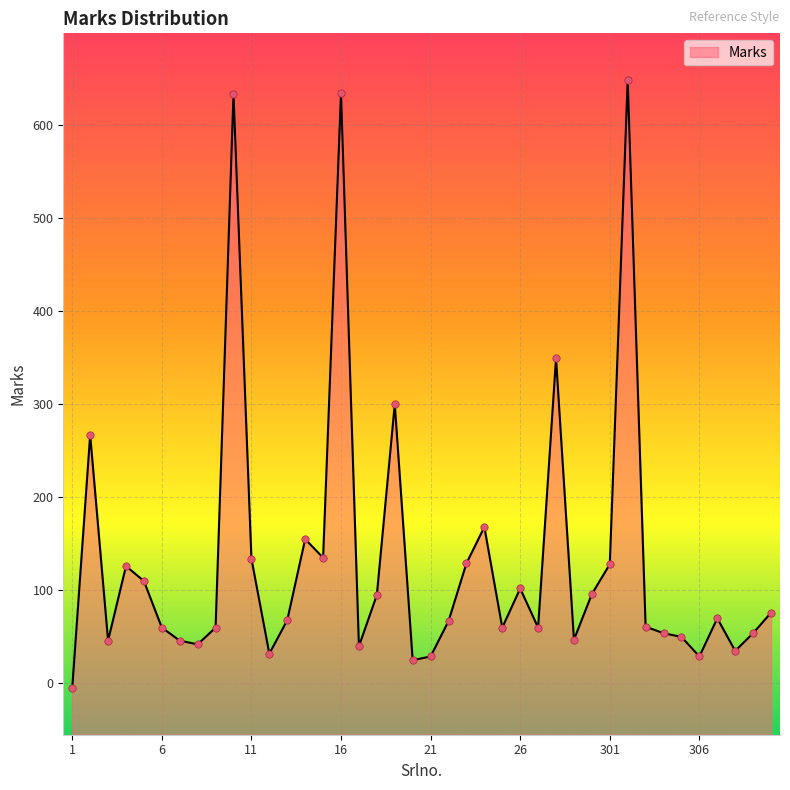

What is the change in value from 3 to 304?

+8